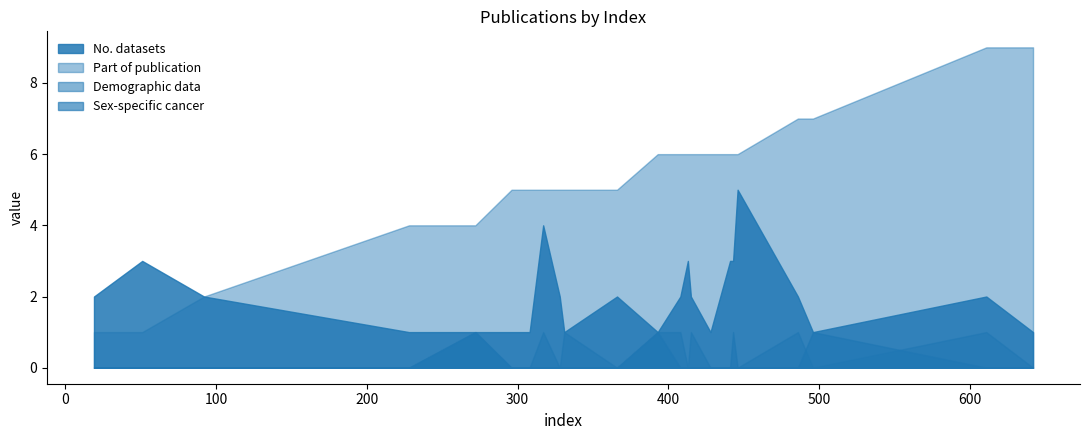

What is the sum of all Part of publication values?

134